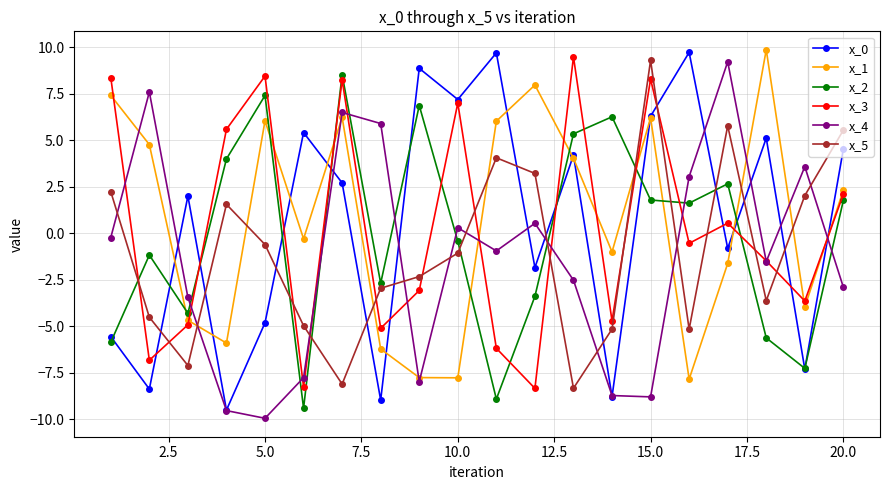

True or false: x_0 has more than 0 points higher than both neighbors.

True